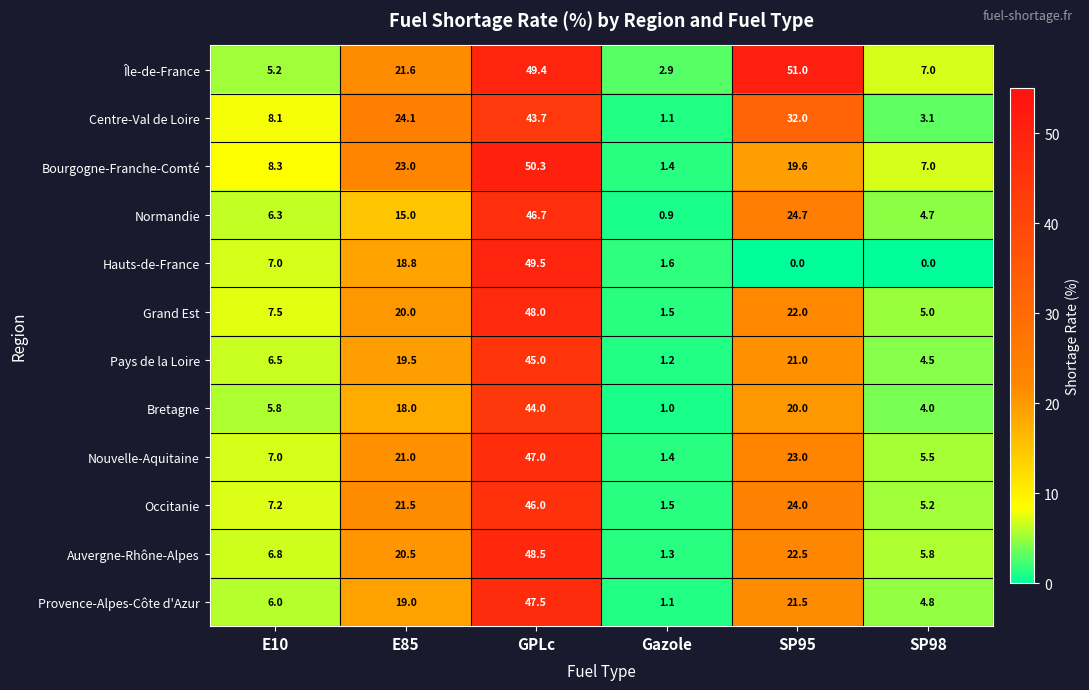

What is the total value across all series at E85?

242.0